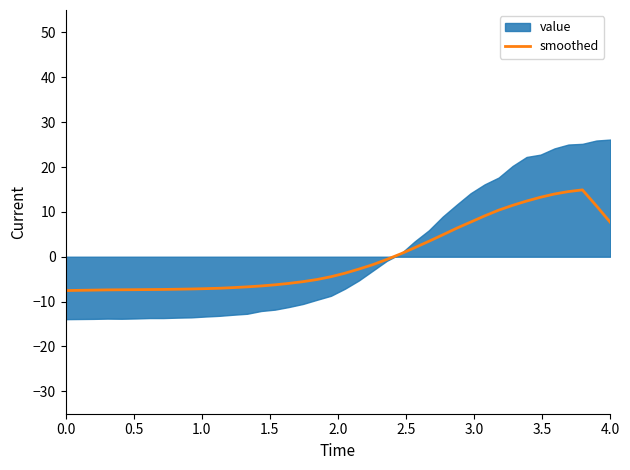

Is it true that smoothed equals -1.6 at 0.0?

False